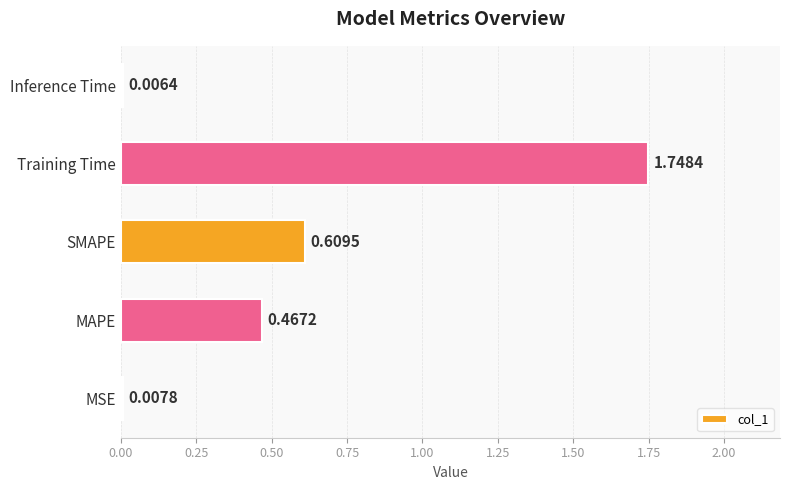

Which category has the highest value across all series?

Training Time